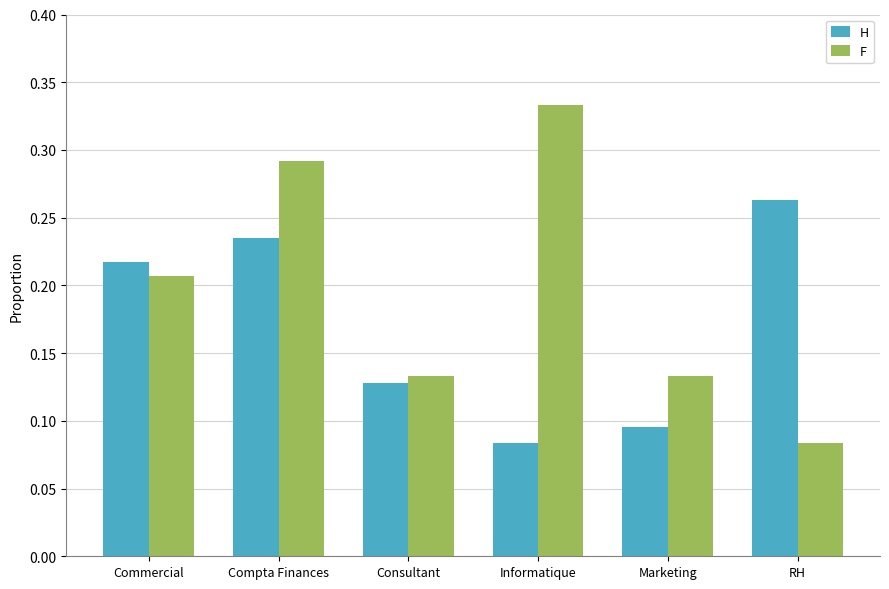

What is the sum of the F values at Marketing and Informatique?

0.5